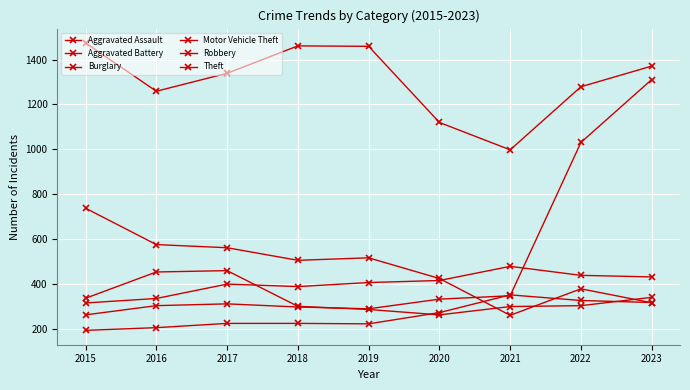

Reading left to right, what are all the values shown in this chart?

Aggravated Assault: 2015=194	2016=206	2017=225	2018=225	2019=223	2020=273	2021=352	2022=327	2023=318
Aggravated Battery: 2015=316	2016=336	2017=400	2018=389	2019=407	2020=416	2021=479	2022=439	2023=432
Burglary: 2015=738	2016=576	2017=562	2018=506	2019=517	2020=425	2021=261	2022=379	2023=317
Motor Vehicle Theft: 2015=263	2016=304	2017=312	2018=298	2019=290	2020=333	2021=348	2022=1031	2023=1311
Robbery: 2015=337	2016=454	2017=460	2018=301	2019=287	2020=263	2021=300	2022=304	2023=341
Theft: 2015=1474	2016=1259	2017=1339	2018=1461	2019=1459	2020=1120	2021=998	2022=1279	2023=1371